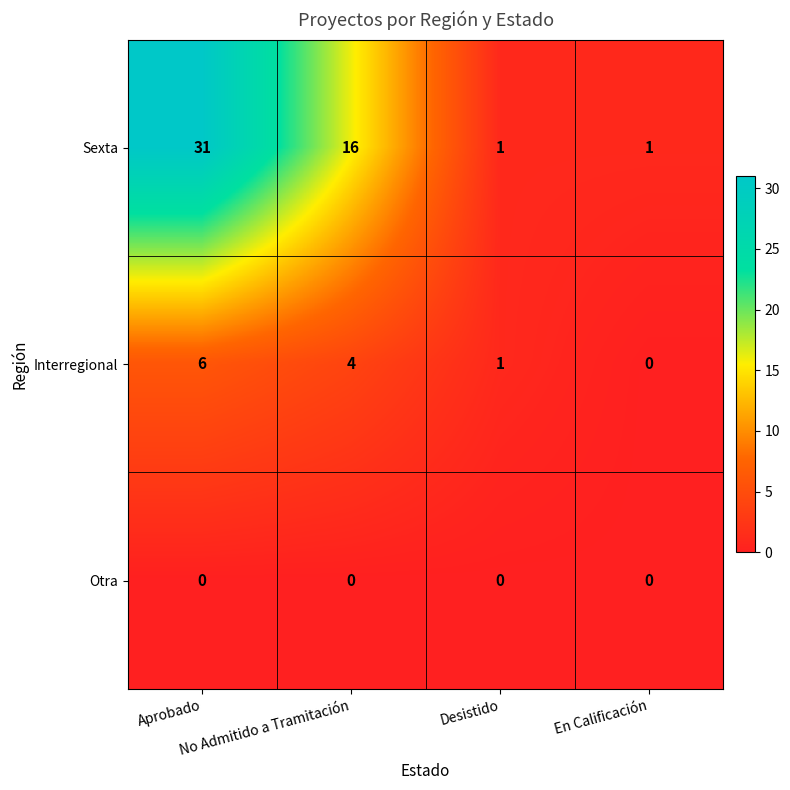

Rank the series by their maximum value, from highest to lowest.

Sexta, Interregional, Otra